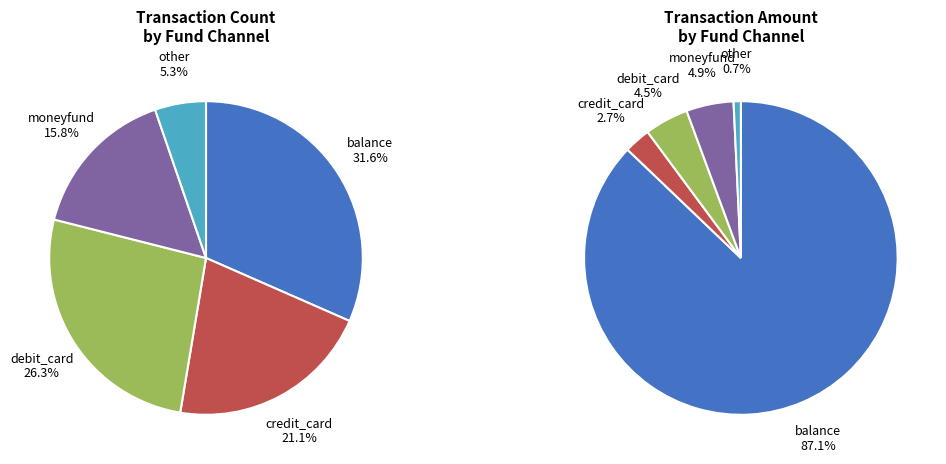

Is it true that moneyfund is 16% of the pie?

True